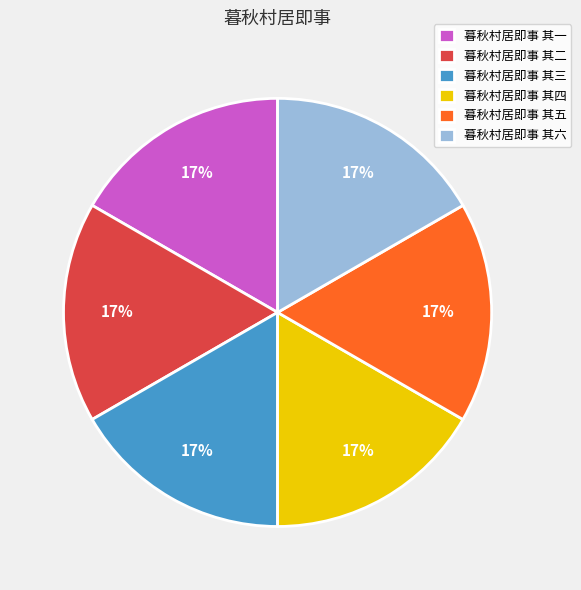

Is it true that 暮秋村居即事 其四 is 17% of the pie?

True